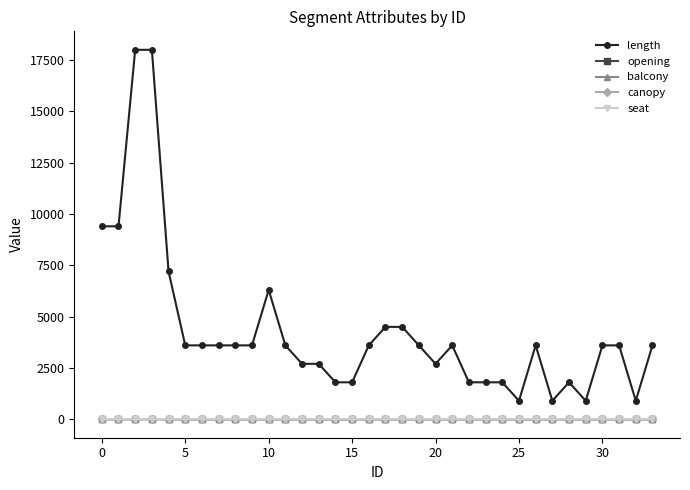

True or false: seat and length cross at least once.

False